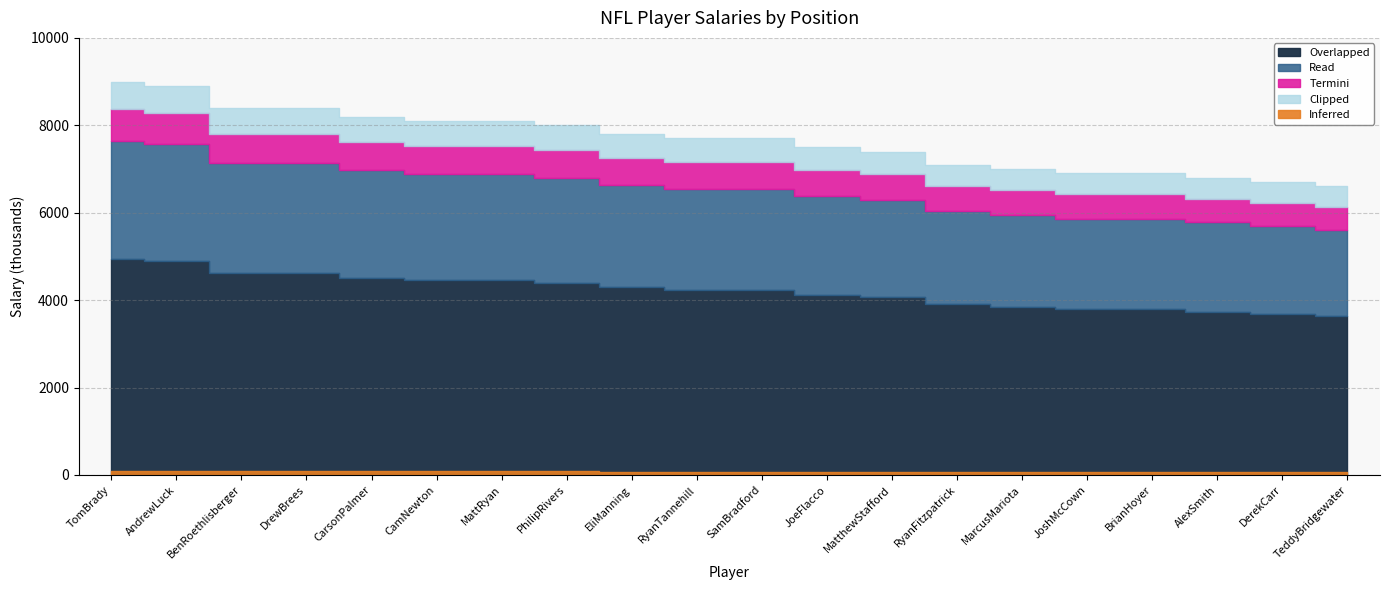

At which label does the data first exceed 7700?

TomBrady